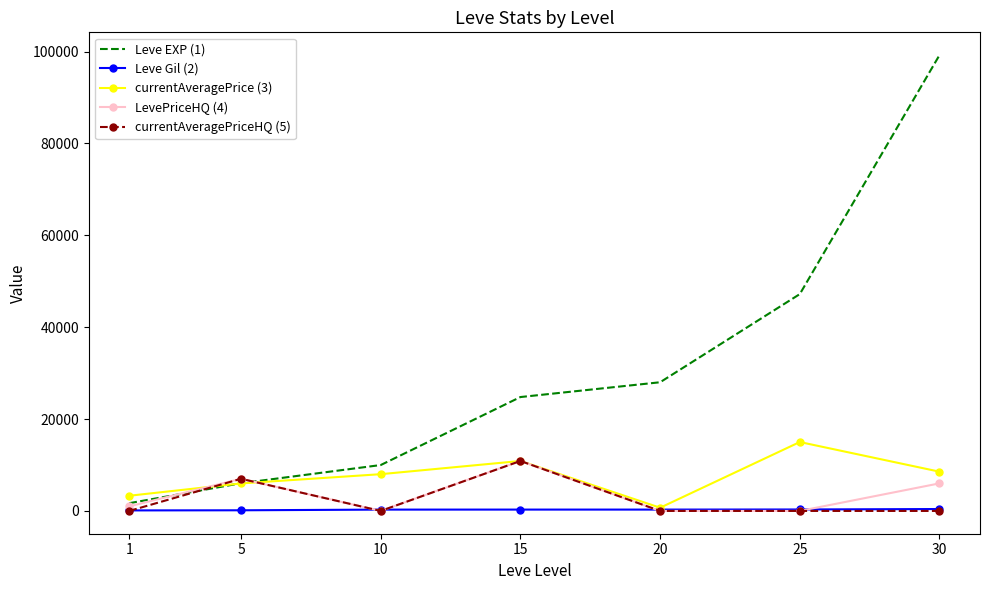

What is the lowest value of the Leve Gil (2) series?

112